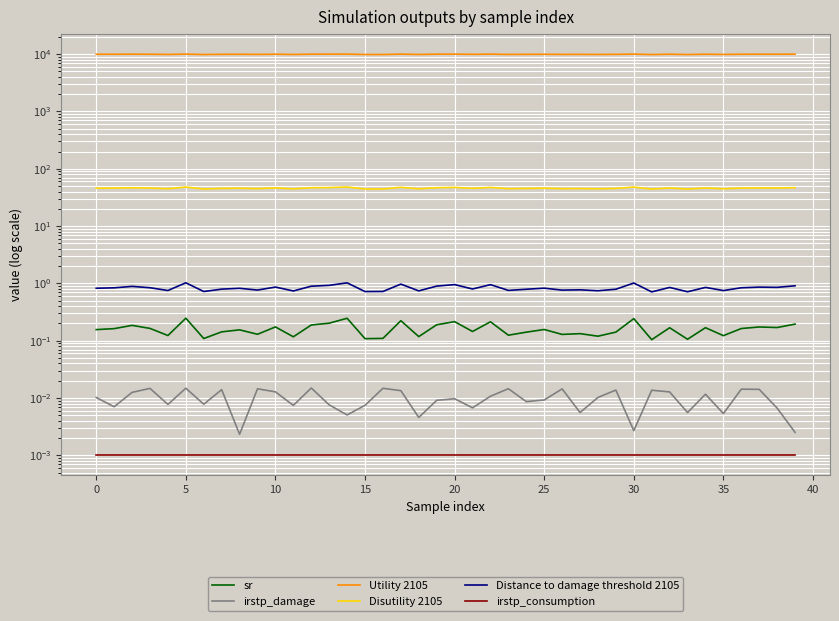

Which series changed the most between 14 and 38?

Utility 2105